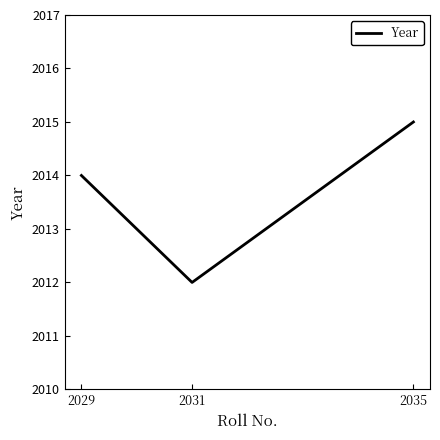

Read the value at 2035.

2015